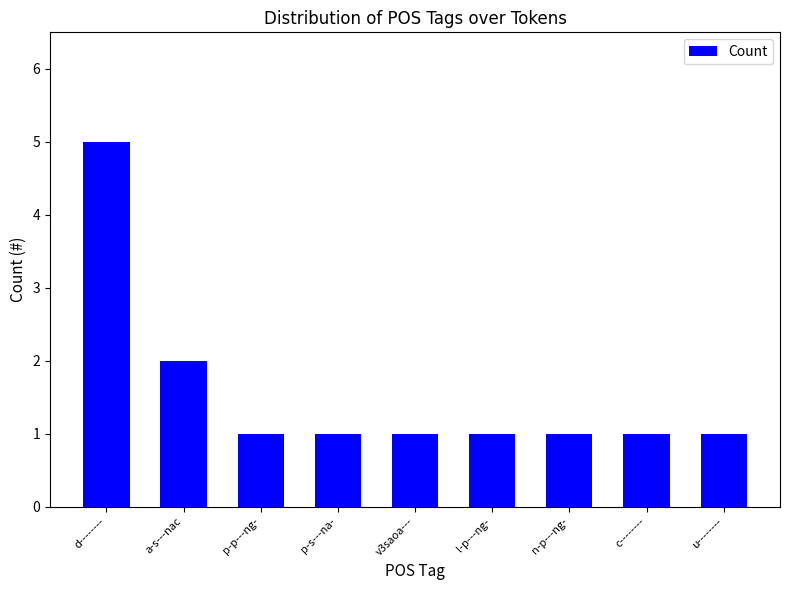

Reading left to right, what are all the values shown in this chart?

d--------=5	a-s---nac=2	p-p---ng-=1	p-s---na-=1	v3saoa---=1	l-p---ng-=1	n-p---ng-=1	c--------=1	u--------=1